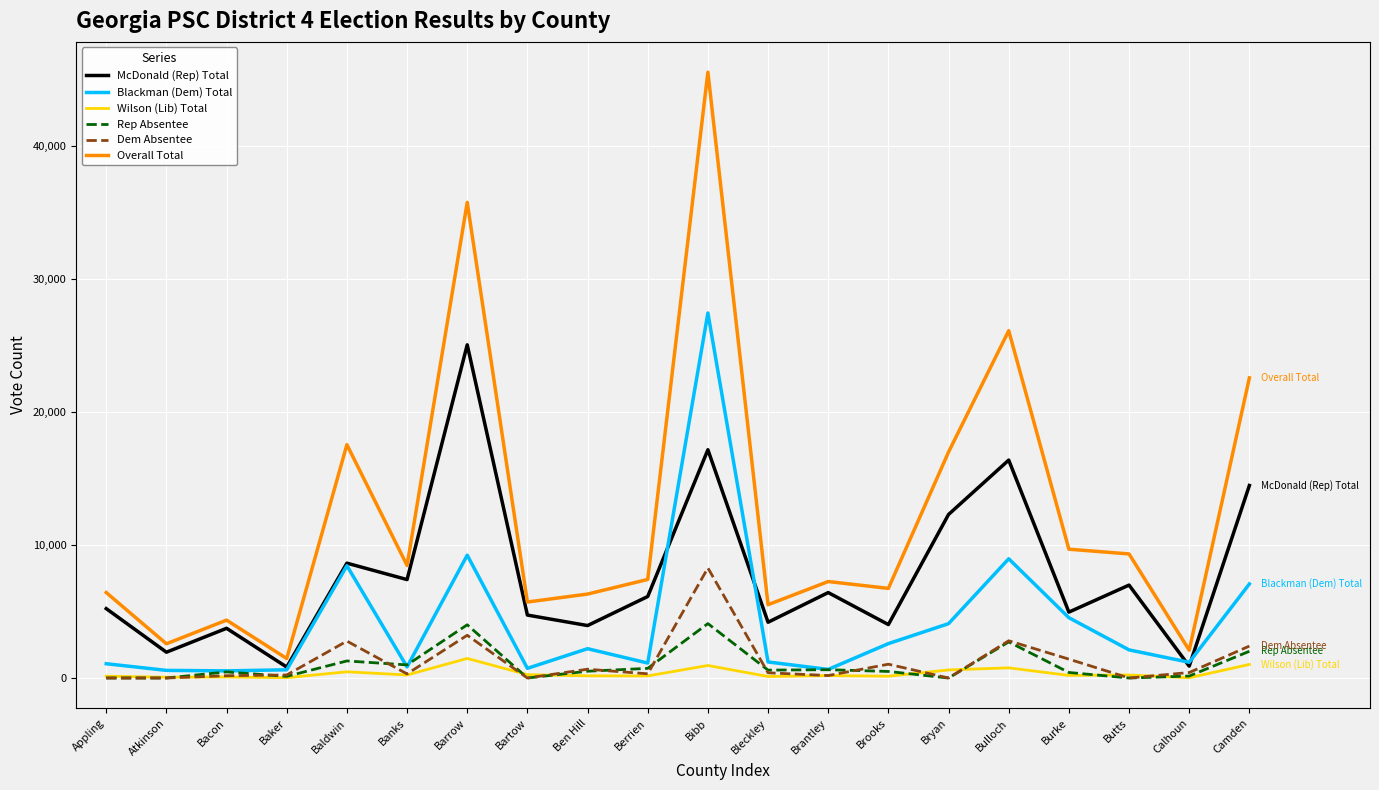

What is the difference between the second highest and second lowest values in the Wilson (Lib) Total series?

995